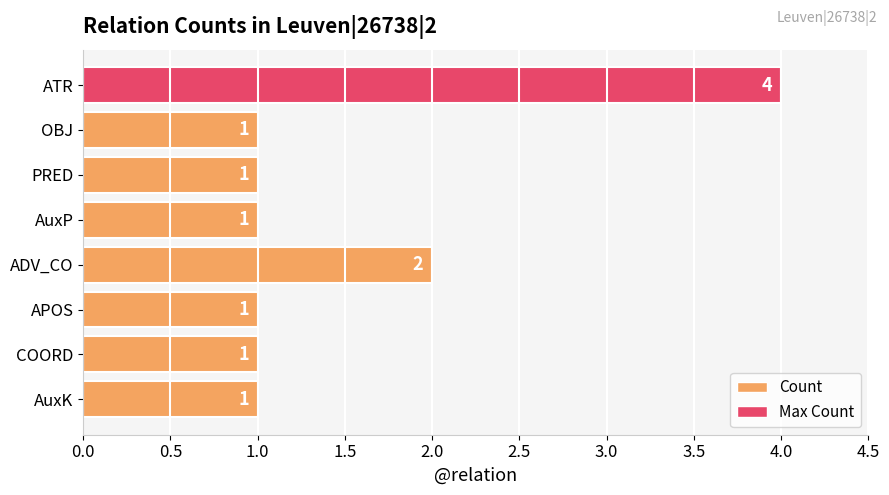

What is the difference between the maximum and second lowest values?

3